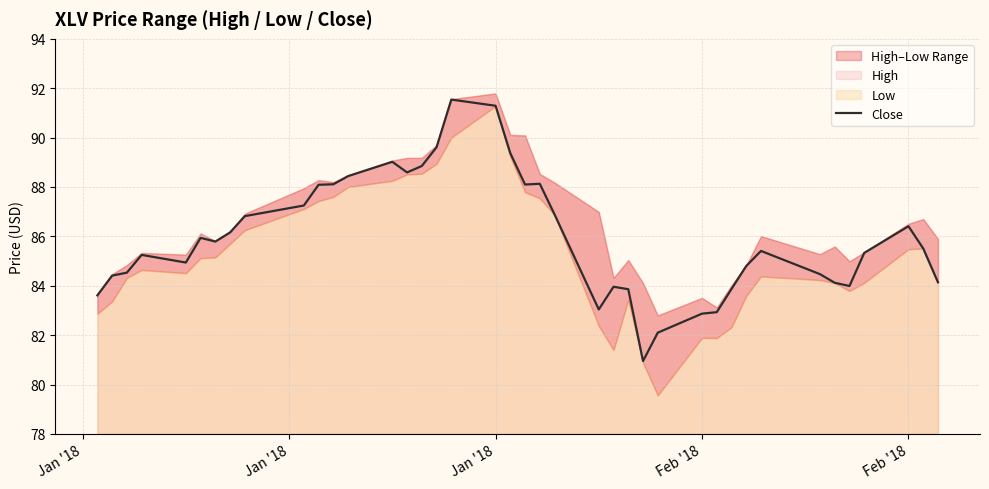

What is the sum of all values?

3438.5